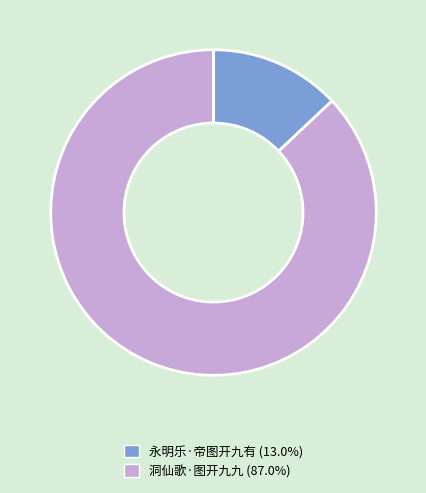

Count the number of slices in the pie.

2